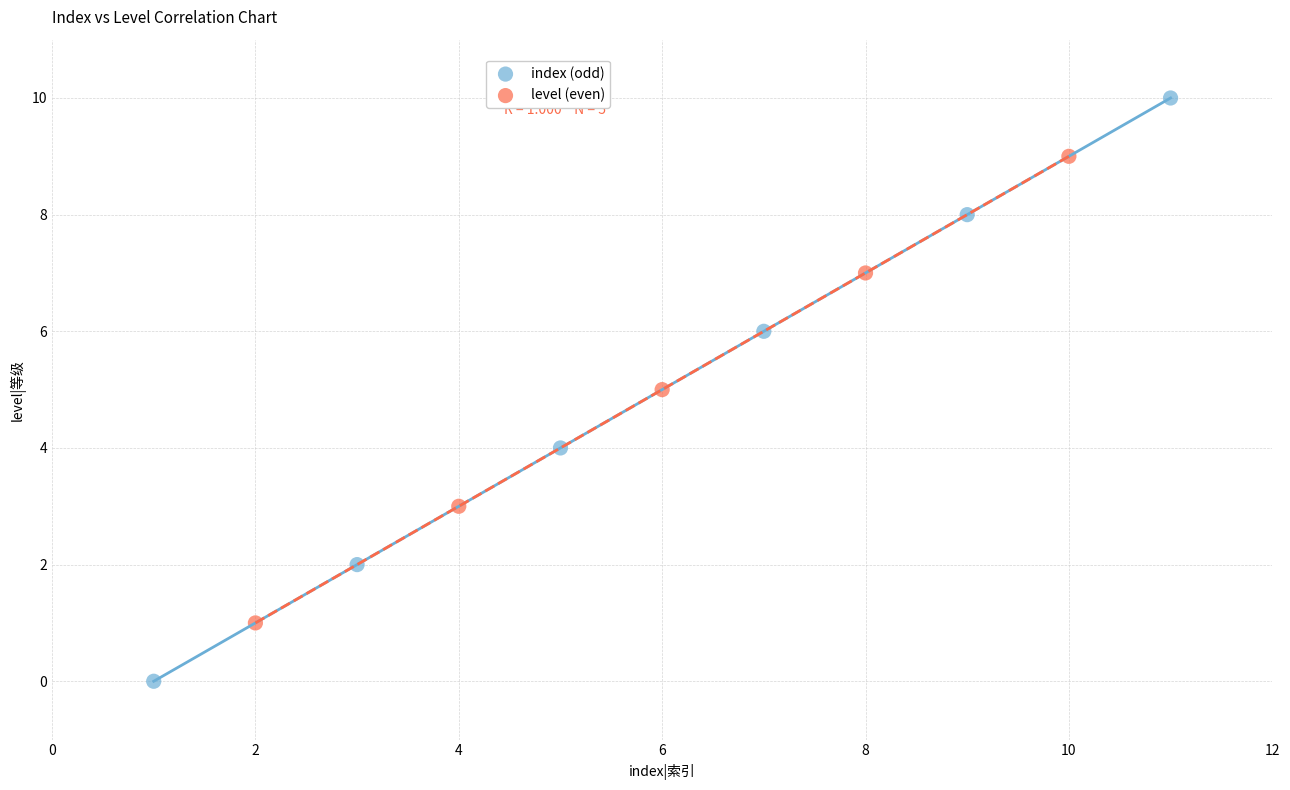

Which series reaches the maximum Y coordinate?

index (odd)